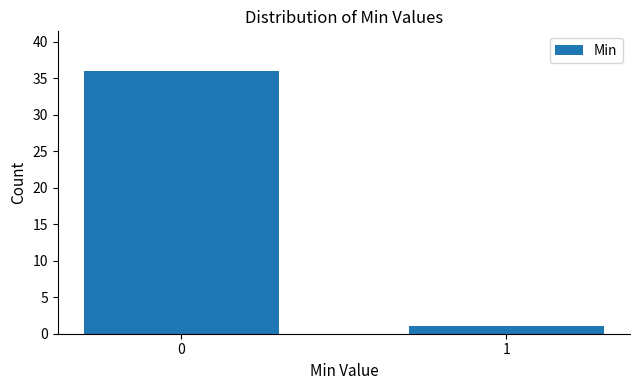

Reading left to right, extract all data points from this chart.

36	1